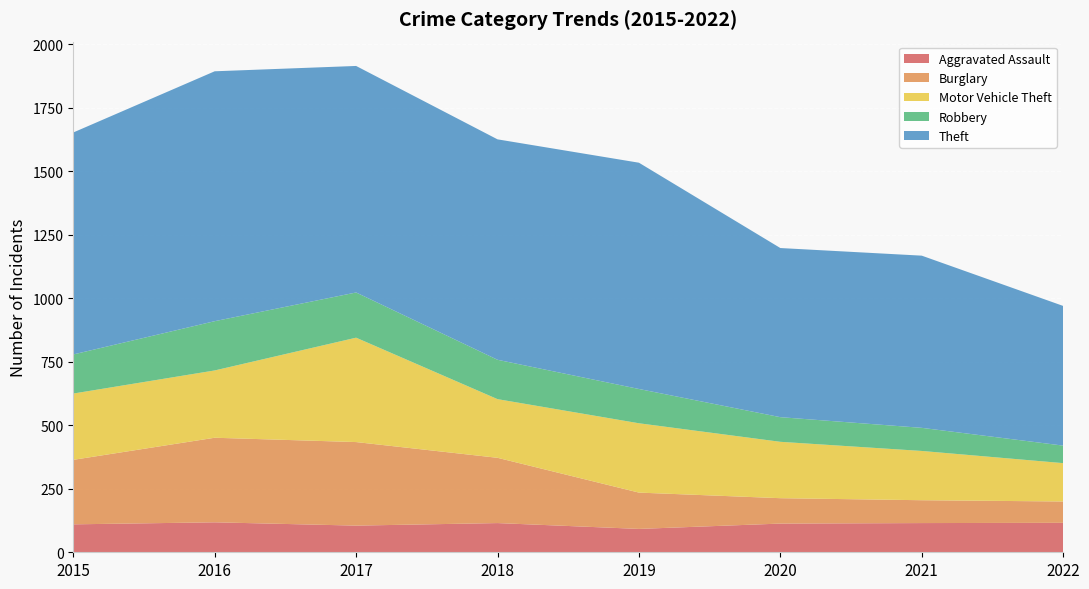

Reading left to right, extract all data points from this chart.

Aggravated Assault: 110	118	105	115	92	113	115	116
Burglary: 254	333	329	257	143	100	90	84
Motor Vehicle Theft: 261	265	411	231	273	222	194	151
Robbery: 154	194	178	155	135	97	91	69
Theft: 874	984	892	868	891	666	678	550